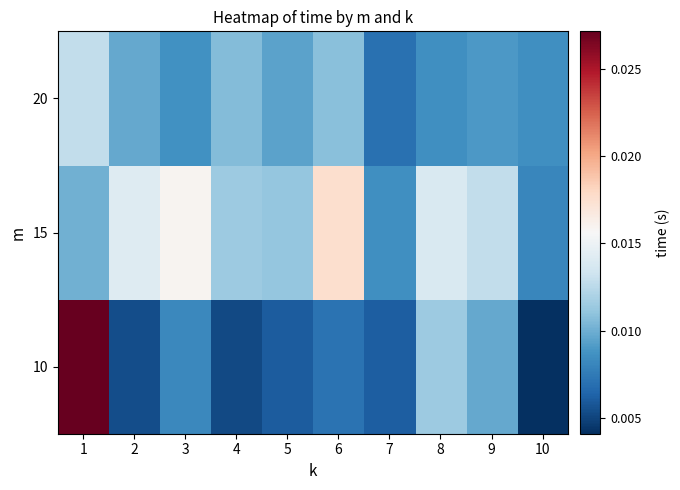

At which category does the chart reach its peak across all series?

1